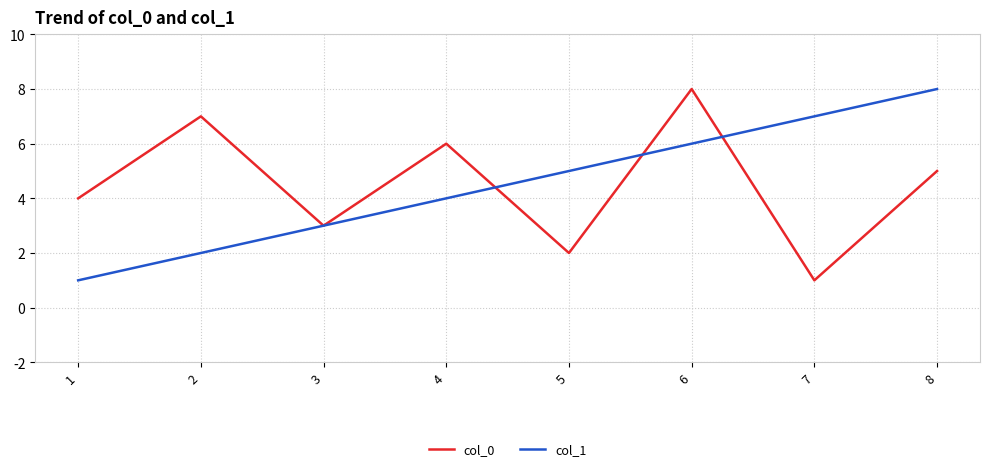

At which category does col_0 reach its first local valley?

3